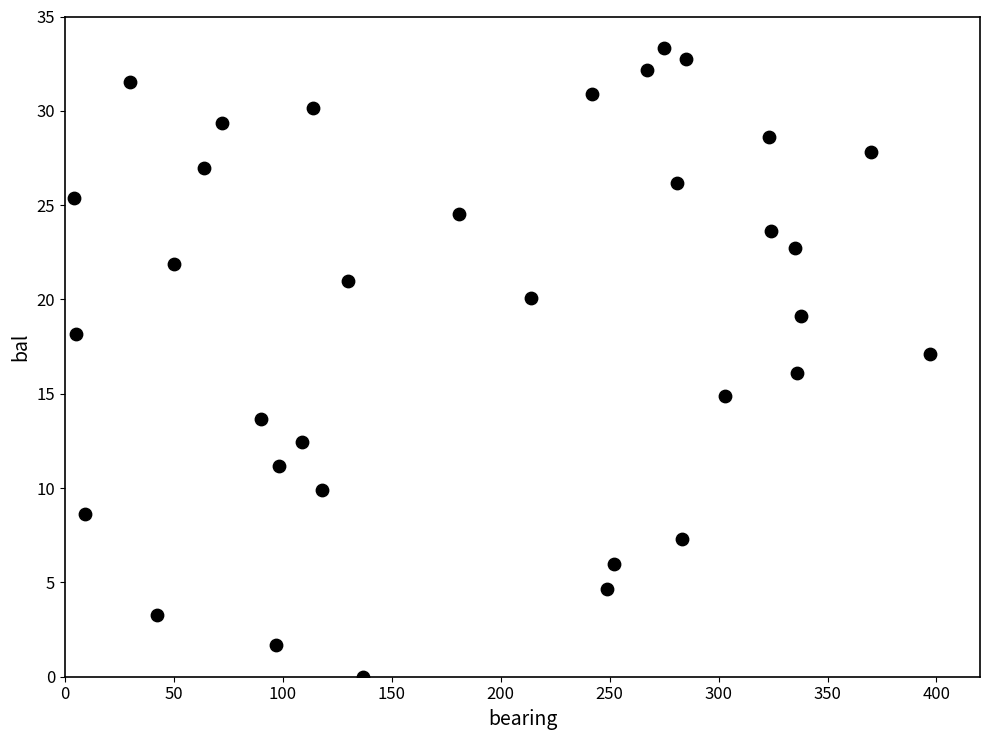

What is the range of Y values (max minus min)?

33.3